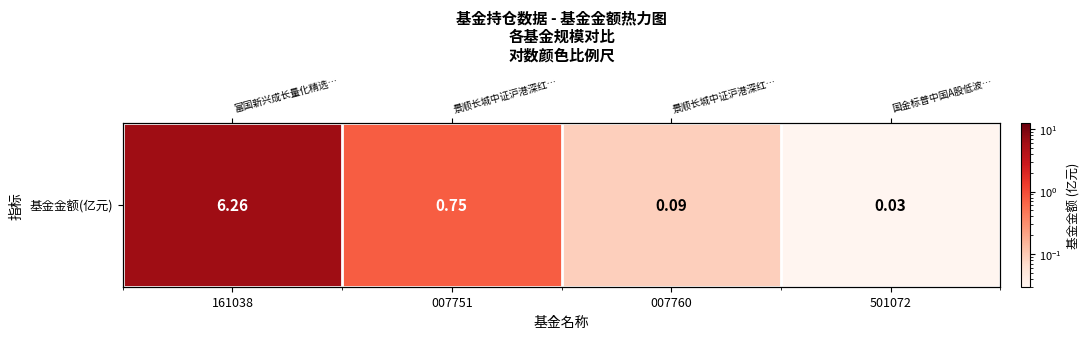

The value at 161038 is 11.0. True or false?

False